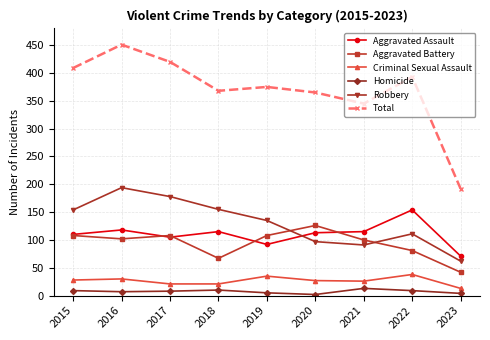

What are all the series names shown in the legend?

Aggravated Assault, Aggravated Battery, Criminal Sexual Assault, Homicide, Robbery, Total